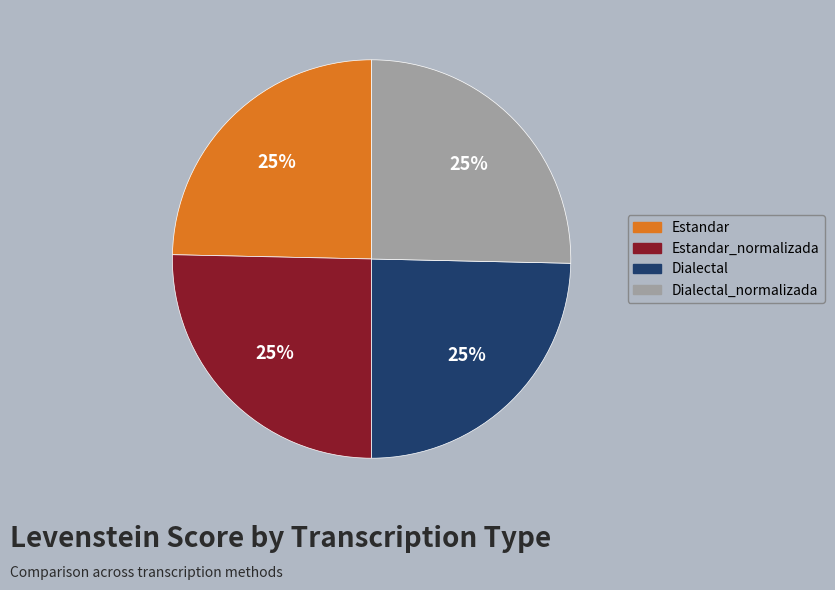

Does any single category account for the majority?

No